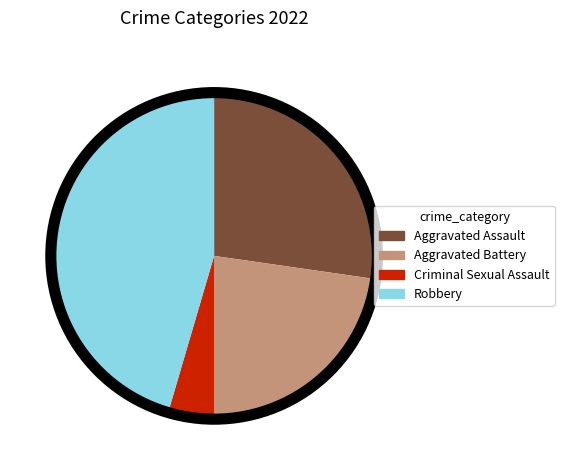

Which slice is the smallest?

Criminal Sexual Assault